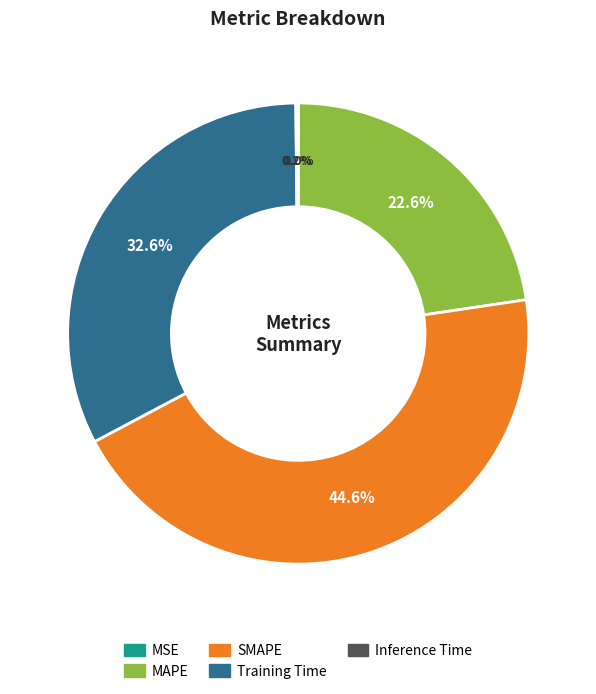

Does Training Time account for over 50% of the chart?

No